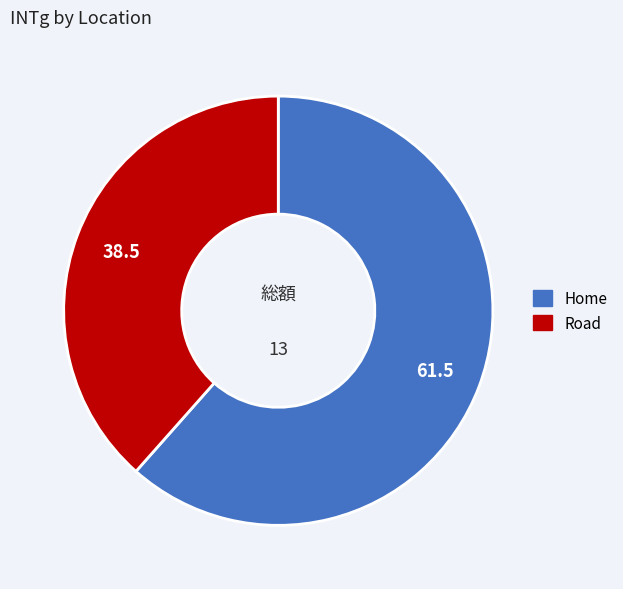

Rank the categories by value from lowest to highest.

Road, Home